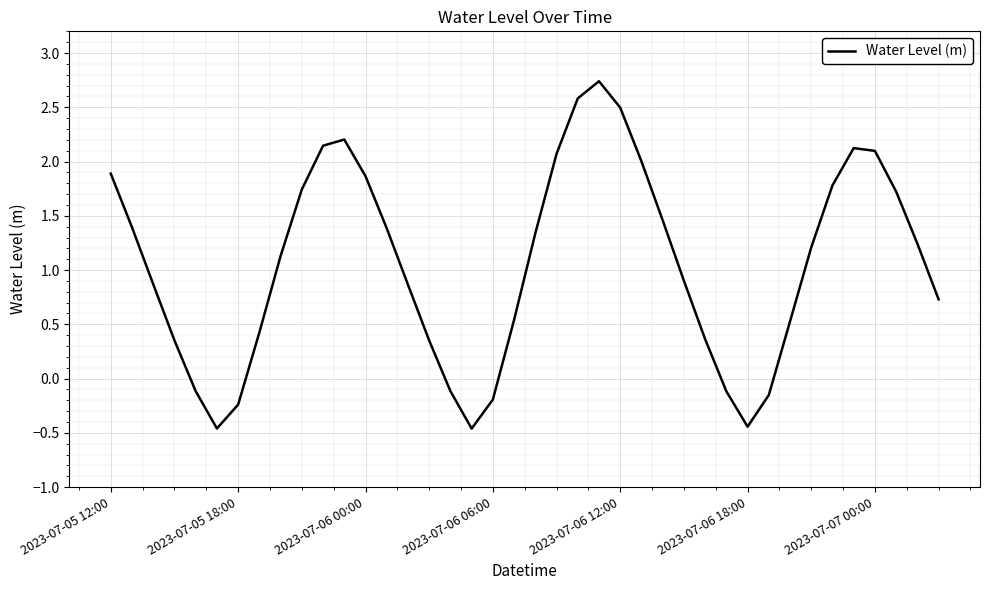

What is the difference between the maximum and minimum values?

3.2